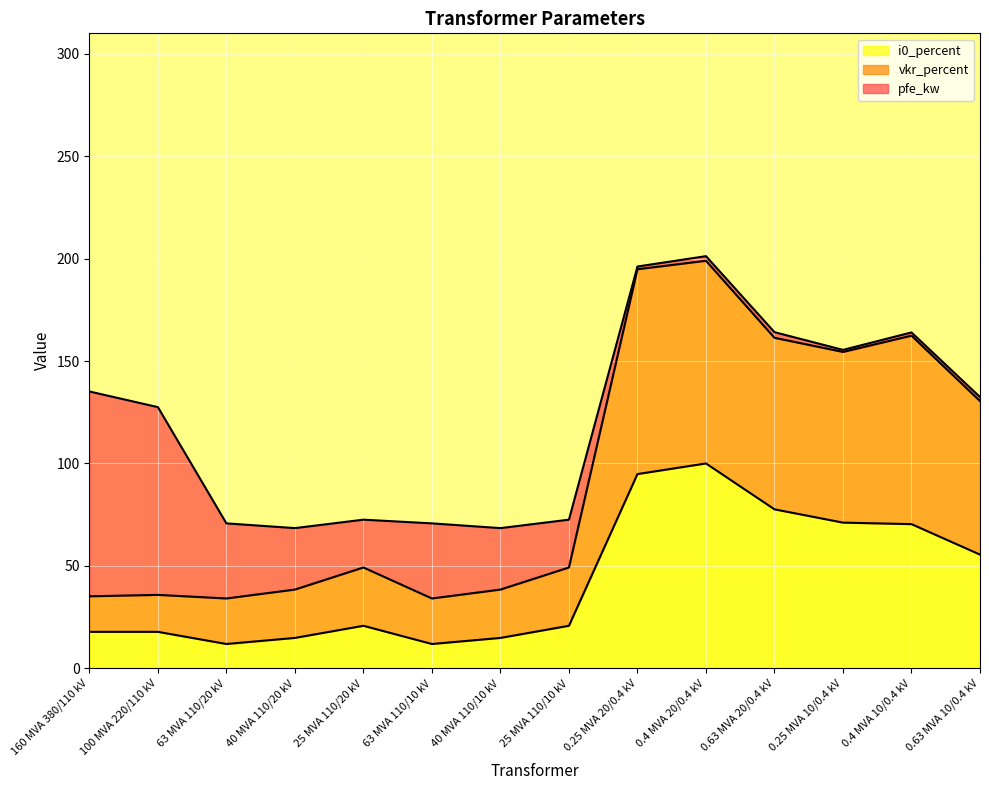

At how many categories does at least one series exceed 26?

14